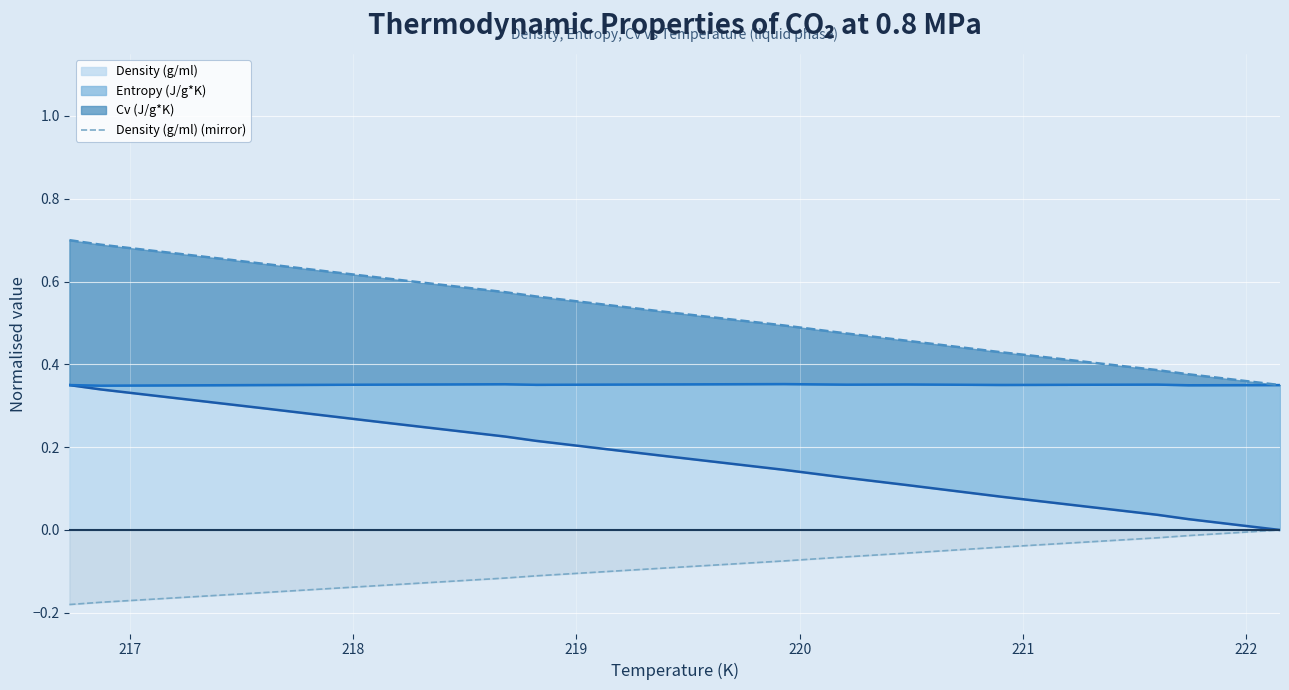

What is the sum of all values?

-1.8